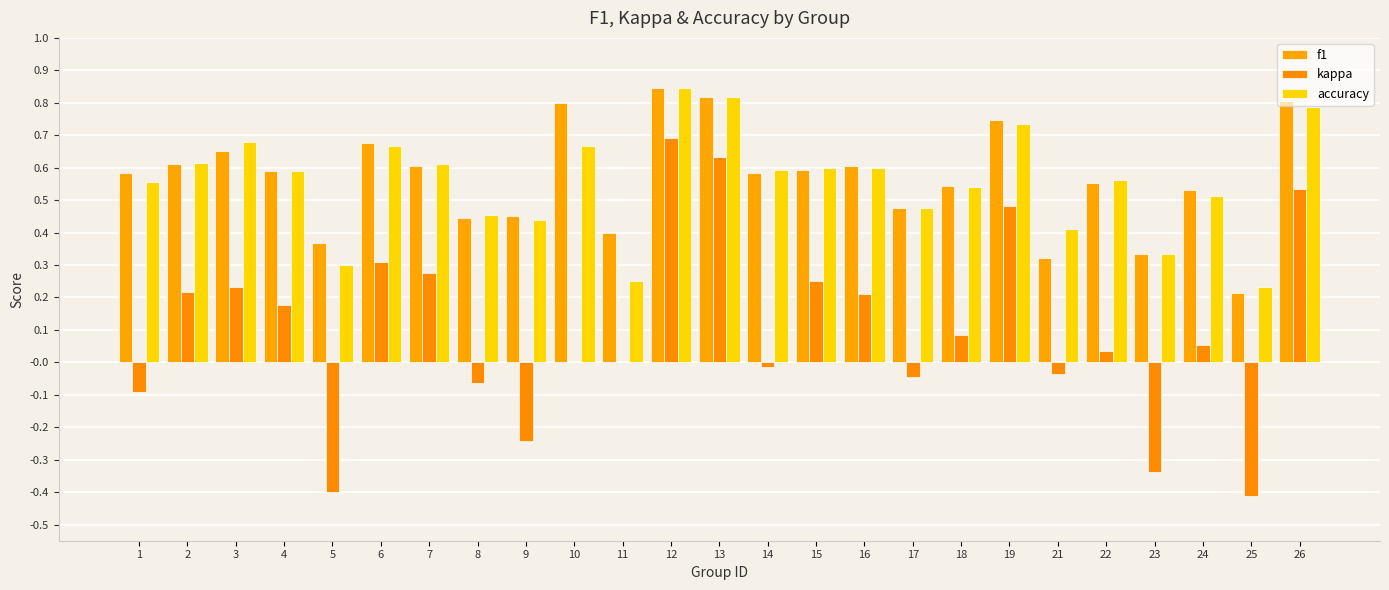

Reading left to right, list all the values displayed in this chart.

f1: 0.6	0.6	0.7	0.6	0.4	0.7	0.6	0.4	0.4	0.8	0.4	0.8	0.8	0.6	0.6	0.6	0.5	0.5	0.7	0.3	0.6	0.3	0.5	0.2	0.8
kappa: -0.1	0.2	0.2	0.2	-0.4	0.3	0.3	-0.1	-0.2	0.0	0.0	0.7	0.6	-0.0	0.2	0.2	-0.0	0.1	0.5	-0.0	0.0	-0.3	0.1	-0.4	0.5
accuracy: 0.6	0.6	0.7	0.6	0.3	0.7	0.6	0.5	0.4	0.7	0.2	0.8	0.8	0.6	0.6	0.6	0.5	0.5	0.7	0.4	0.6	0.3	0.5	0.2	0.8